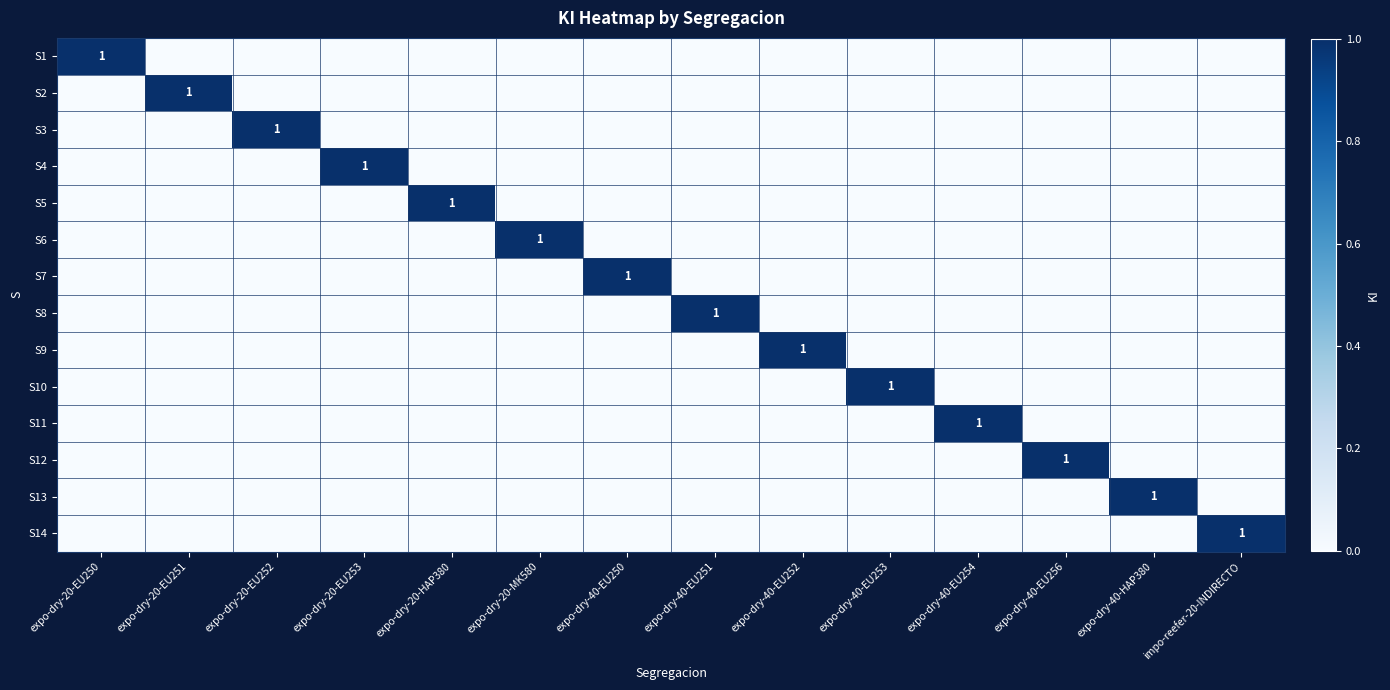

At which category does the chart reach its peak across all series?

expo-dry-20-EU250